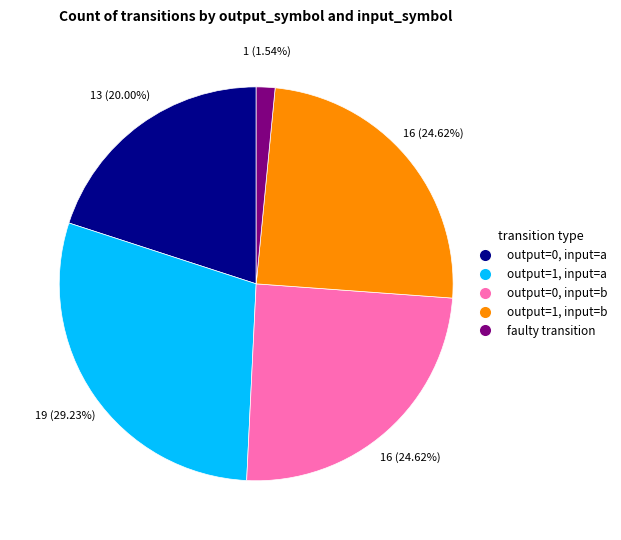

Is there any slice that represents more than half of the pie?

No